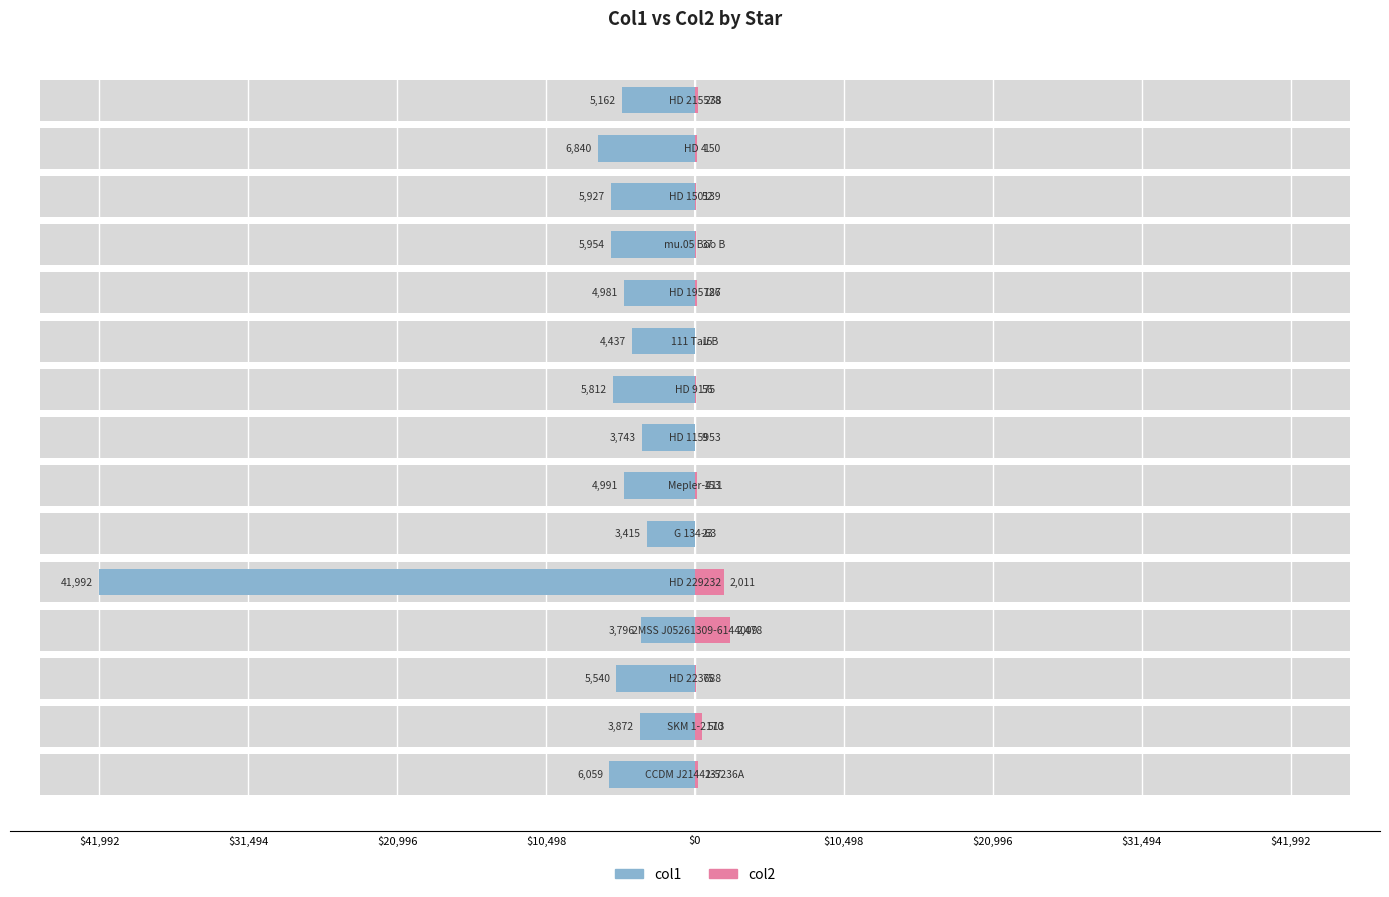

Count the number of categories in the chart.

15